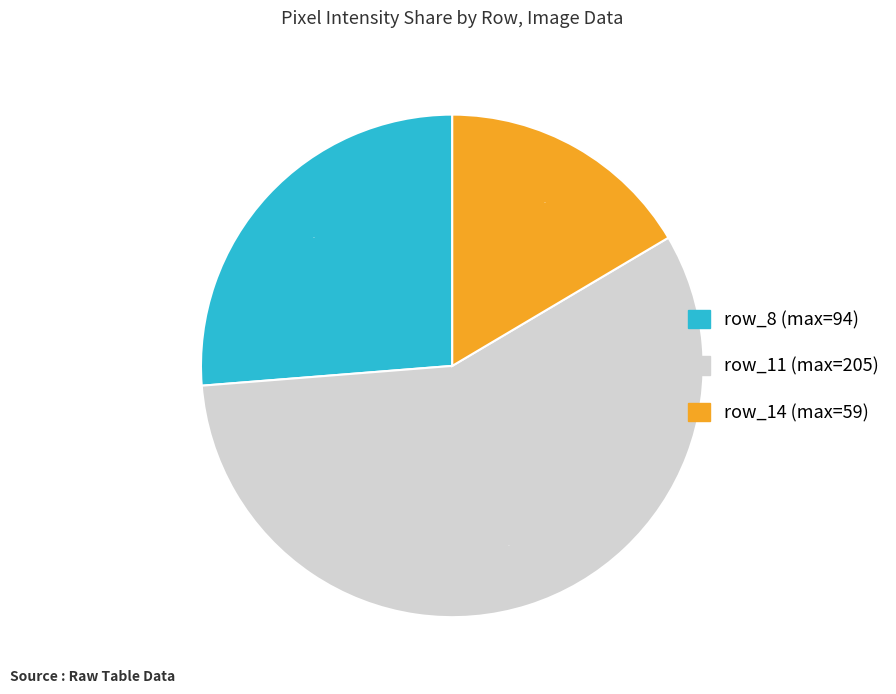

Is there any slice that represents more than half of the pie?

Yes